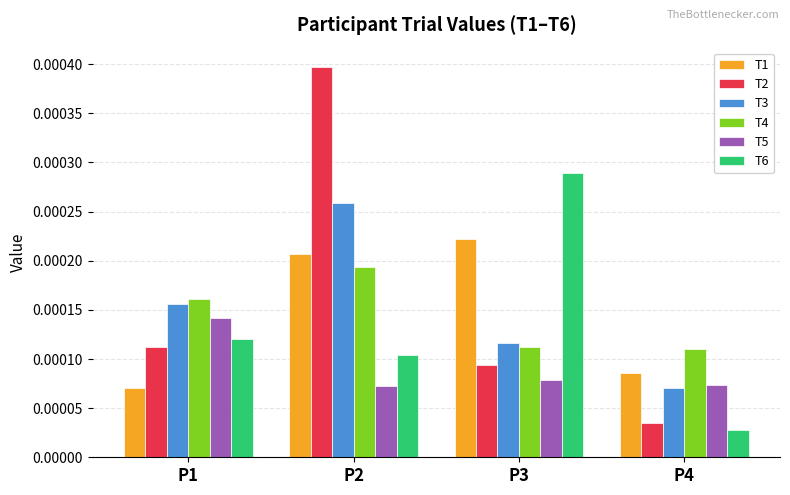

Which series has the largest range (max minus min)?

T2